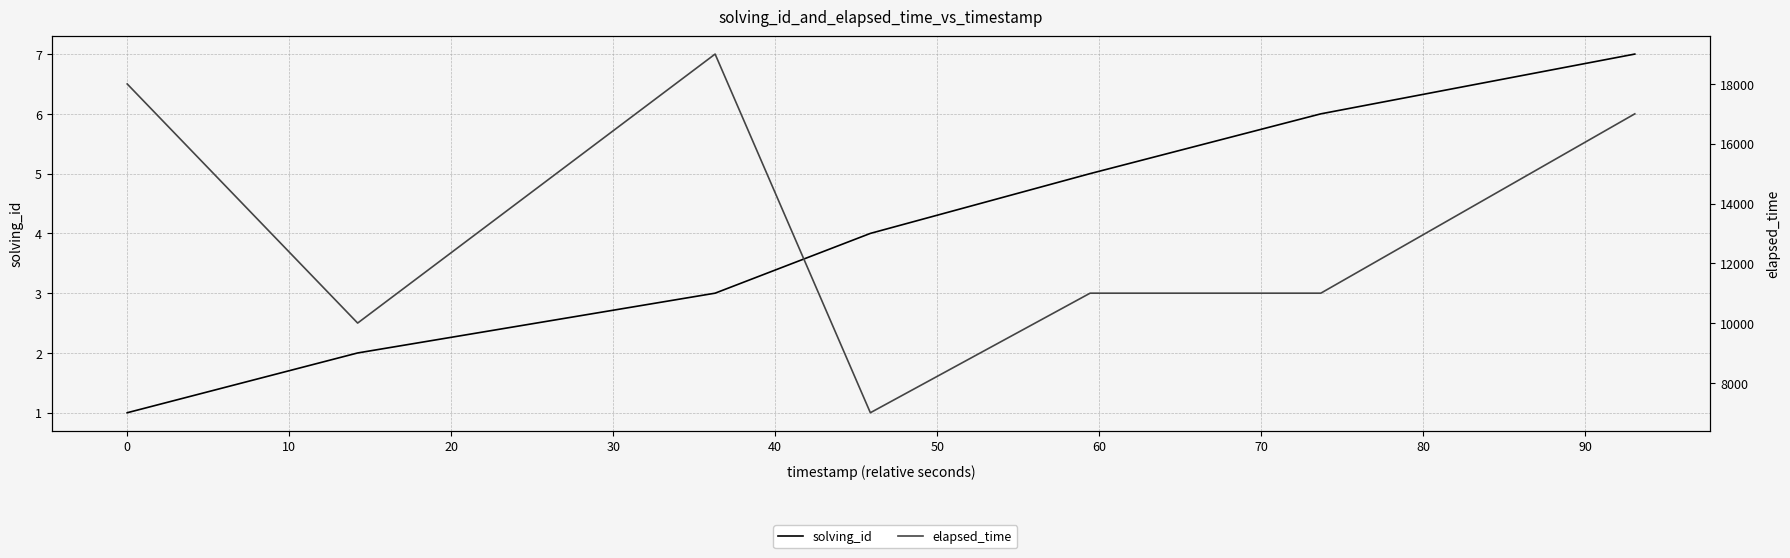

What is the difference between the maximum and minimum values in the solving_id series?

6